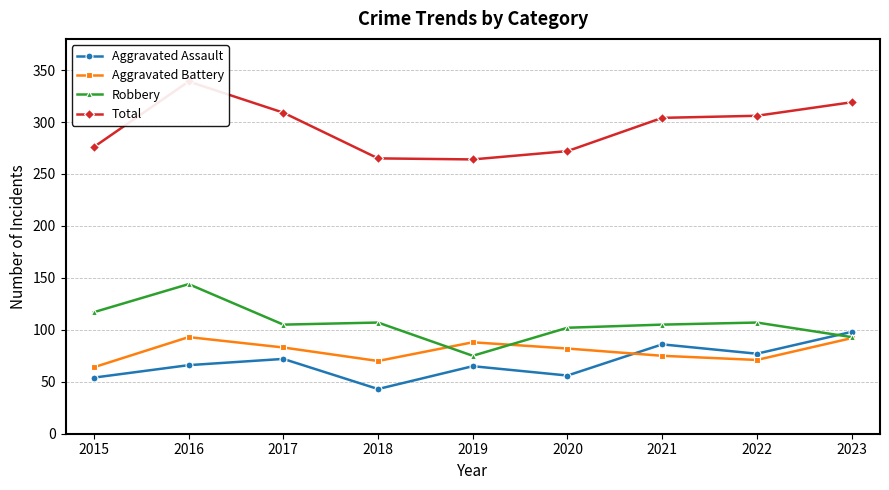

What is the spread (max minus min) of values at 2022?

235